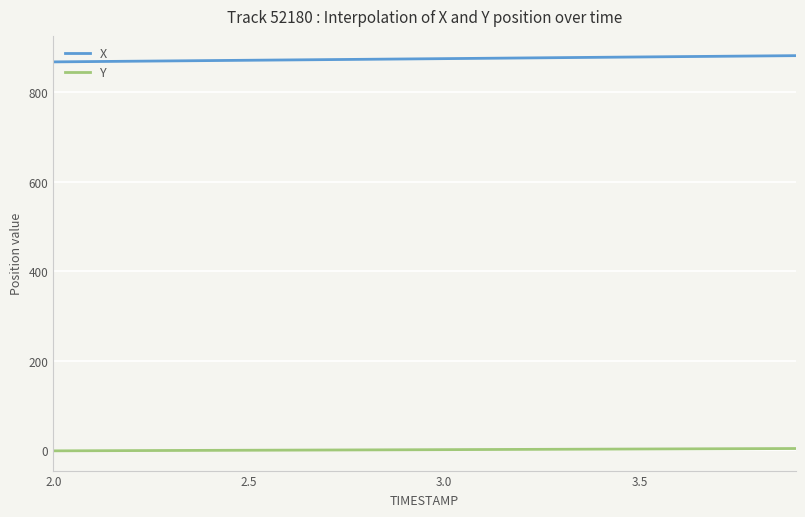

List the series in order of their peak value, lowest first.

Y, X